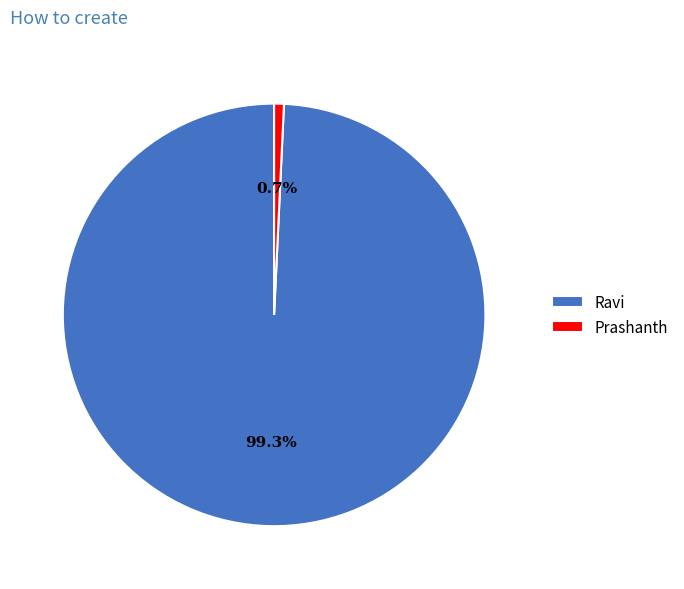

Rank the categories by value from lowest to highest.

Prashanth, Ravi